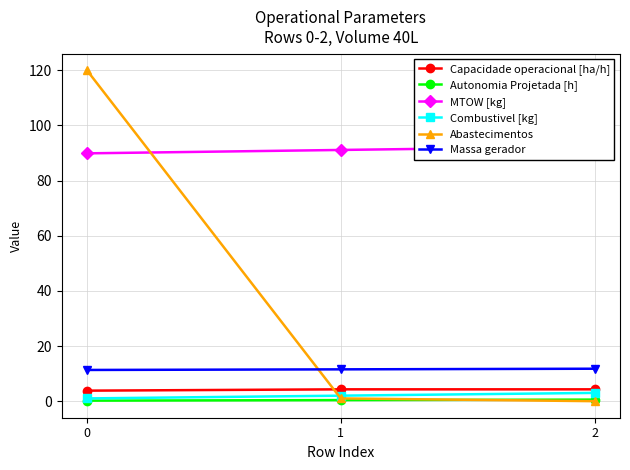

True or false: Combustivel [kg] has a value of 3.0 at 2.

True